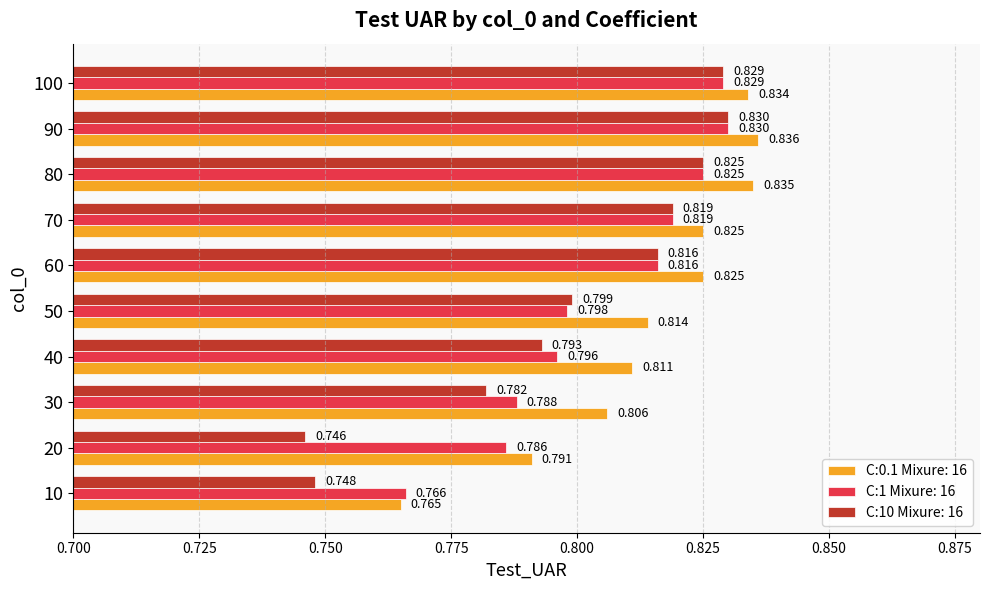

What is the difference between the maximum and minimum values in the C:1 Mixure: 16 series?

0.1